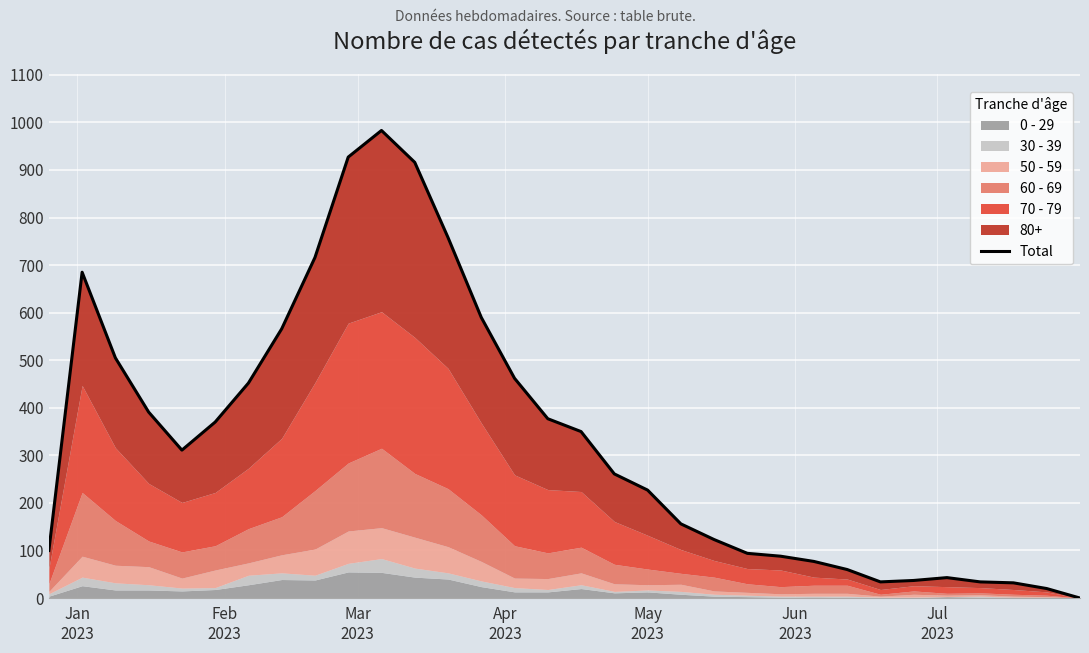

How many lines are shown in the chart?

1